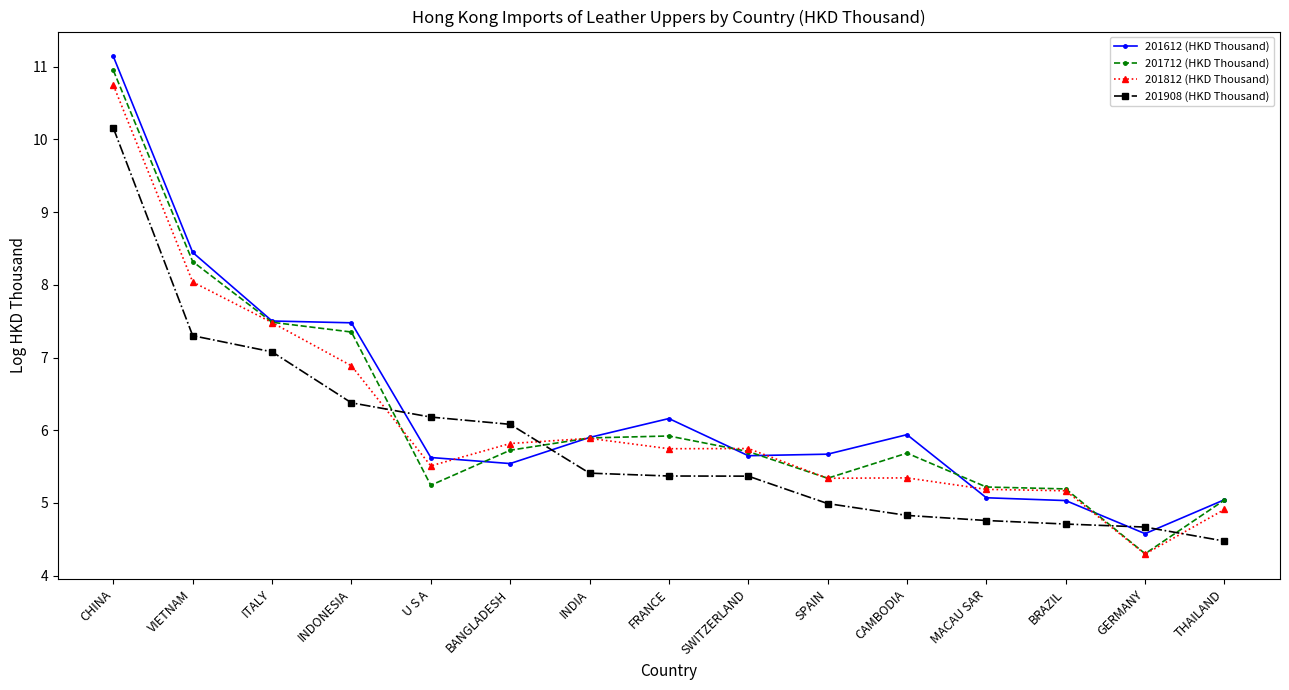

What is the value of the 201812 (HKD Thousand) point at the 8th from the left?

5.7